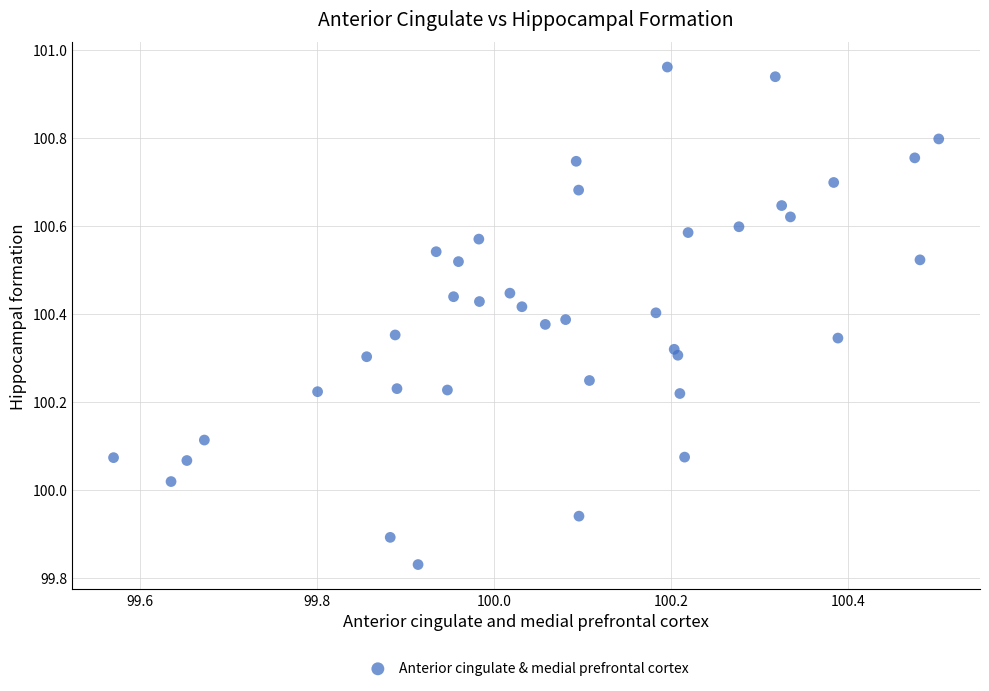

What is the range of X values (max minus min)?

0.9